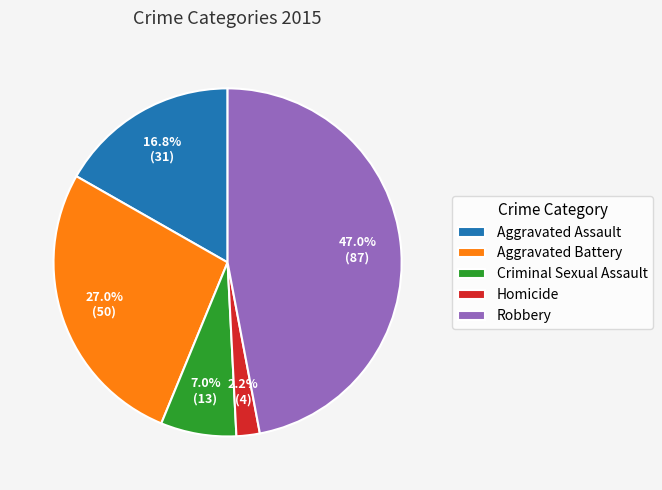

To the nearest percent, what percentage of the pie is Robbery?

47%